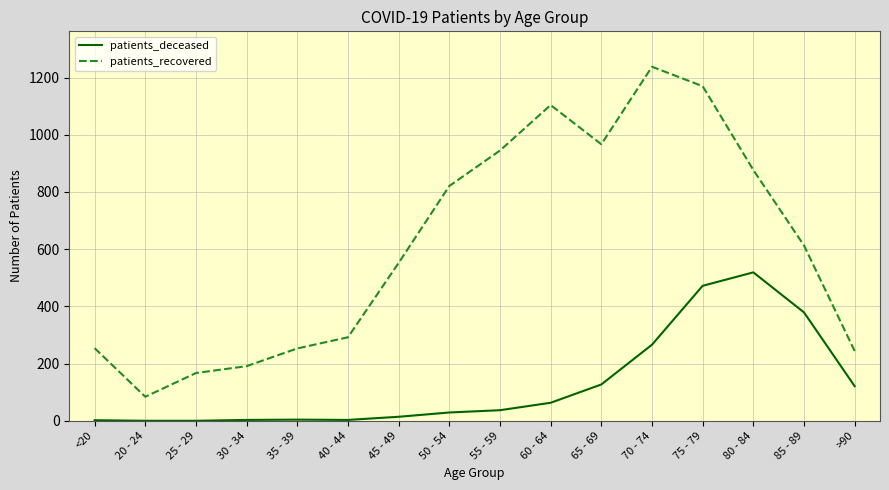

What is the sum of the patients_deceased values at 45 - 49 and 35 - 39?

18